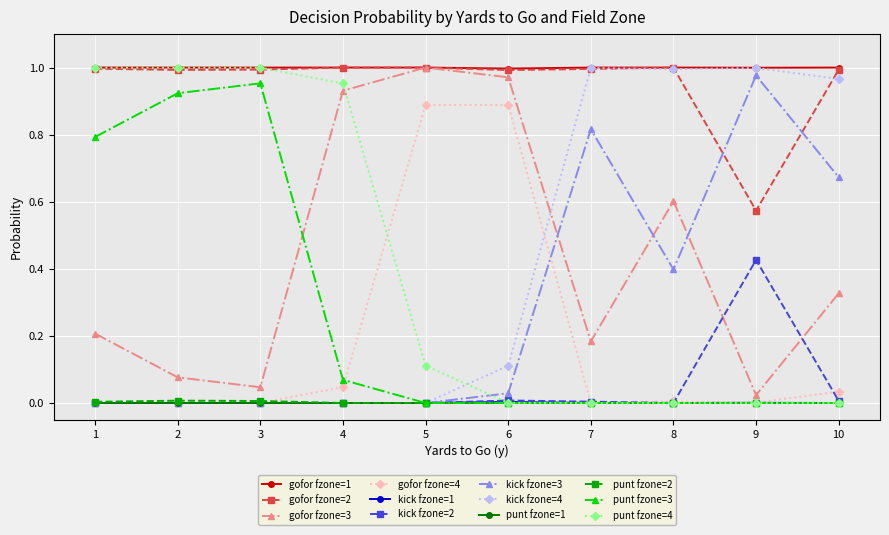

True or false: punt fzone=2 and gofor fzone=2 intersect in this chart.

False